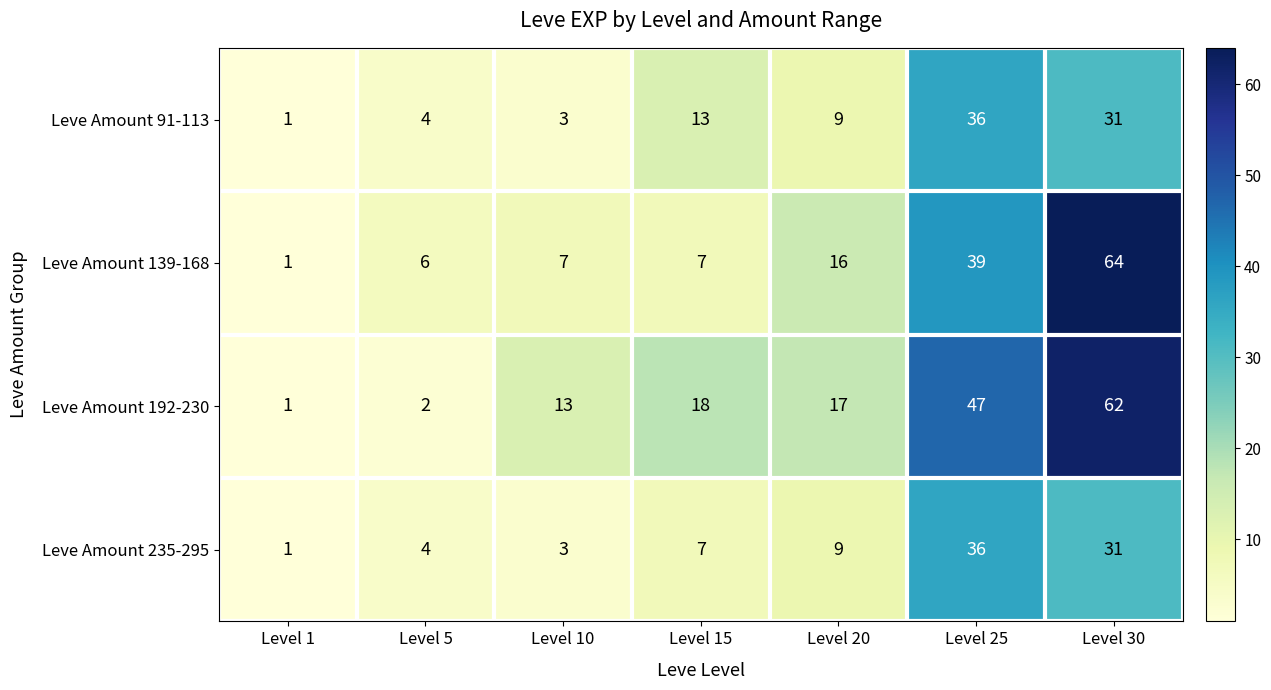

Count the number of data series in this chart.

4